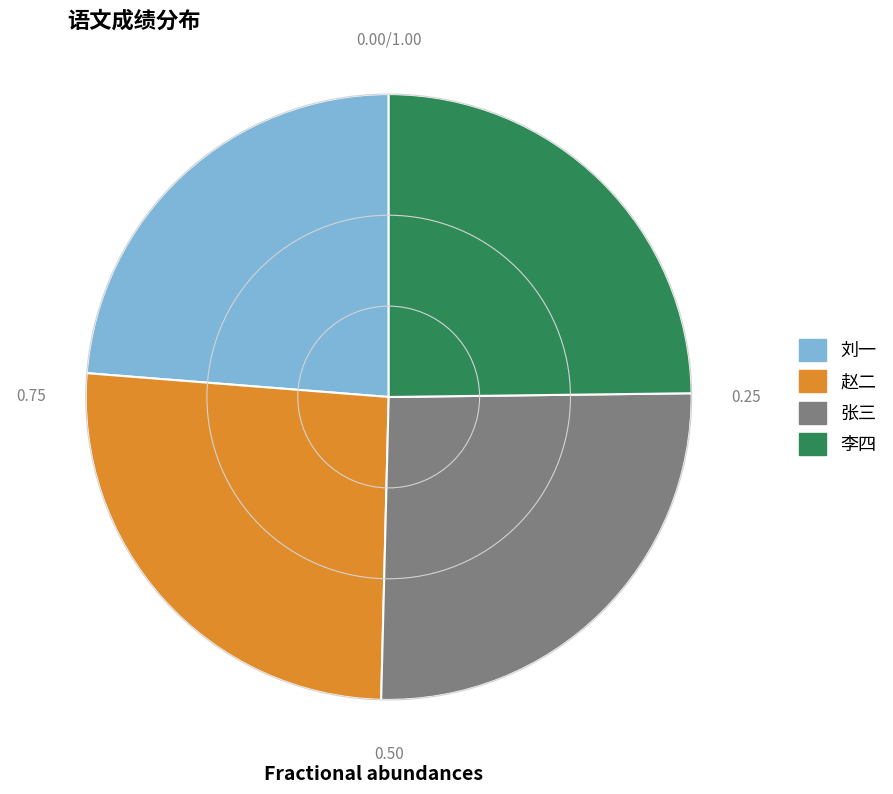

Do 张三 and 刘一 together represent more than half of the pie?

No